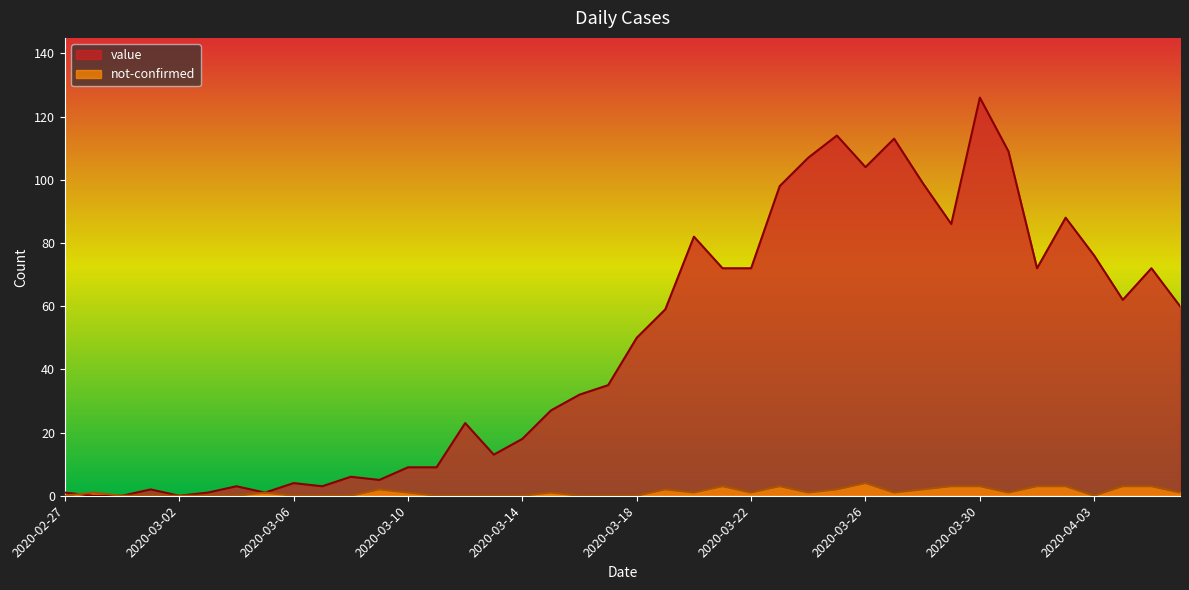

How many data points does each series have?

40